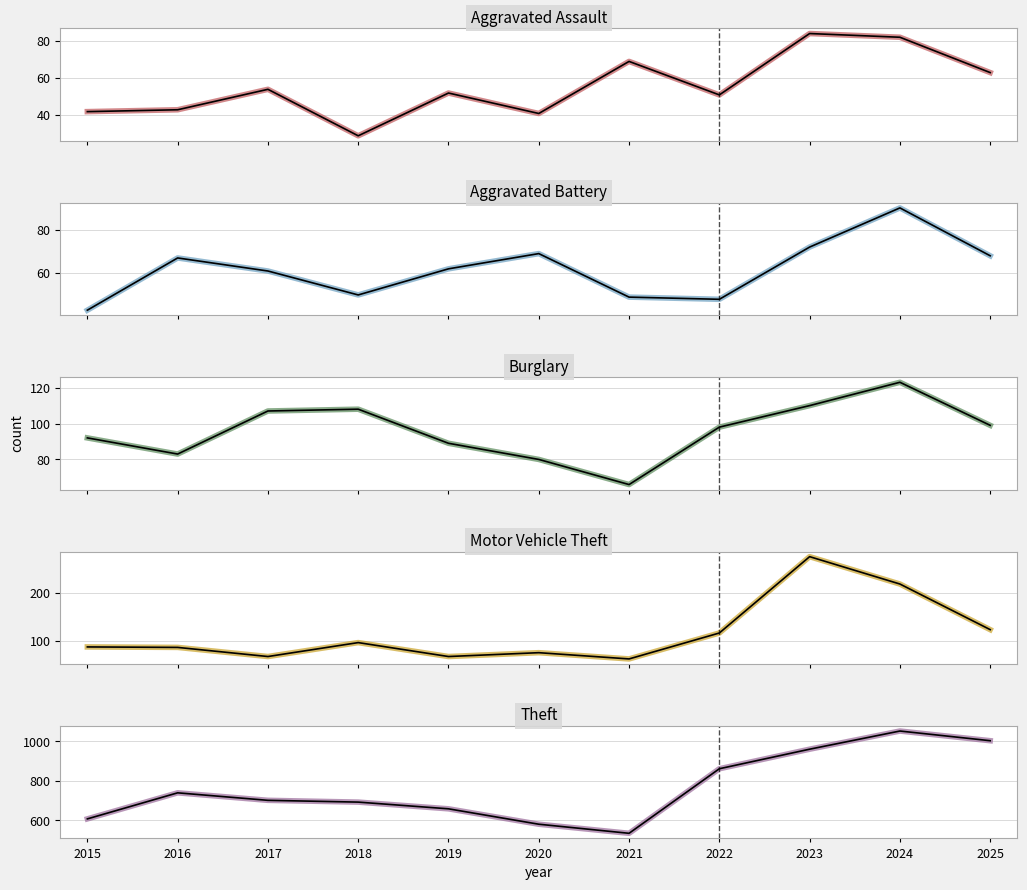

At which label does Theft first exceed 702?

2016